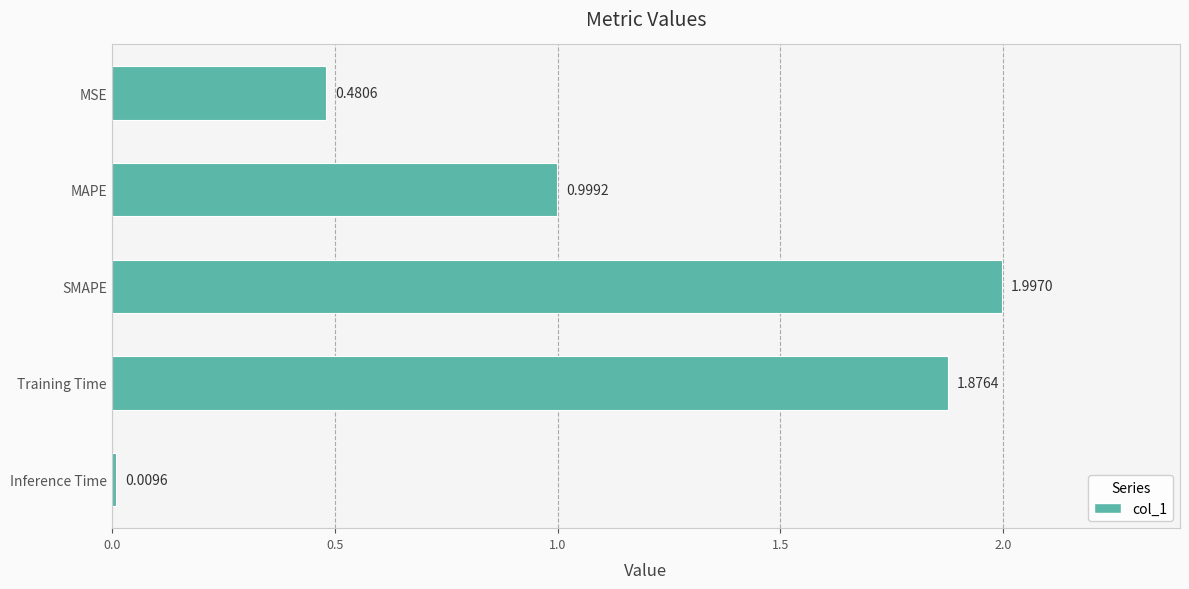

List the labels in order of value, largest first.

SMAPE, Training Time, MAPE, MSE, Inference Time